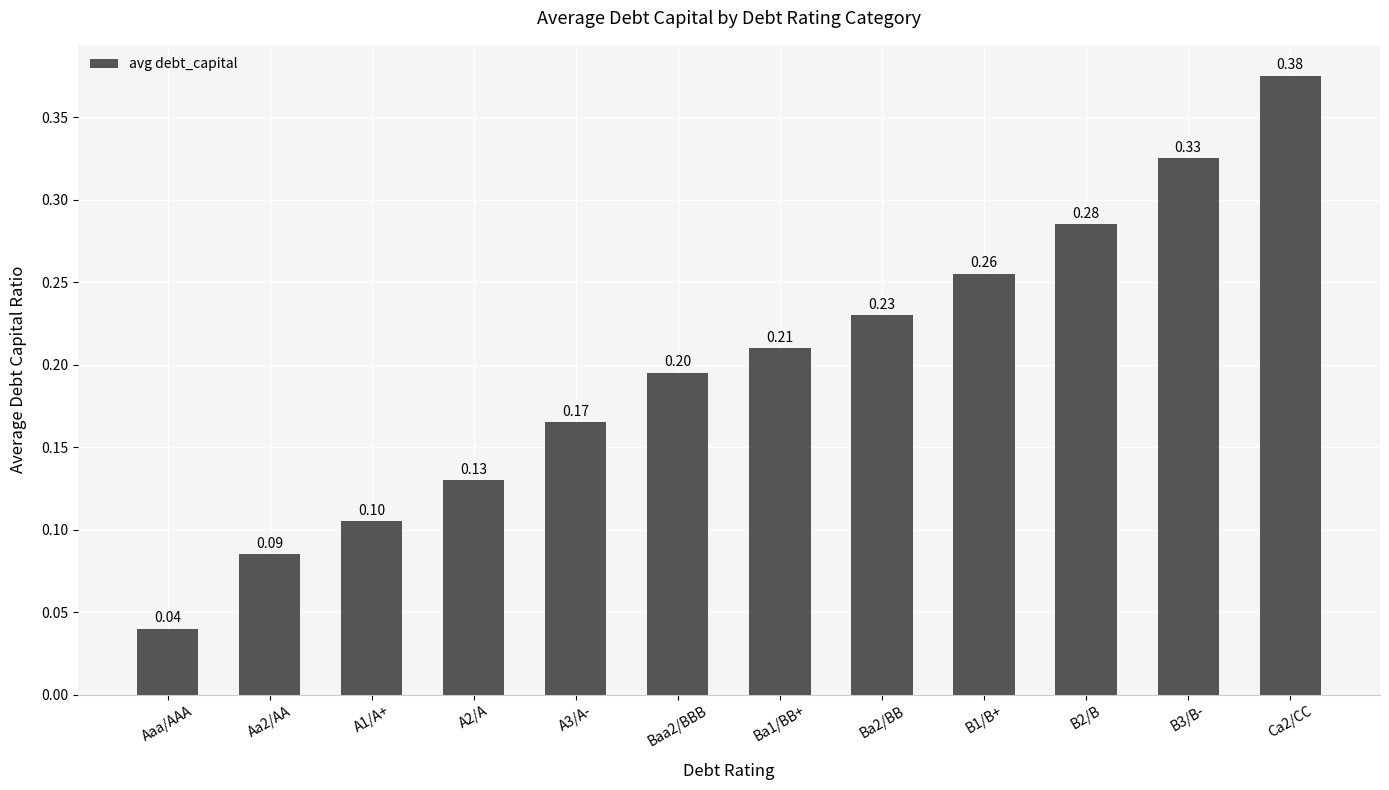

How many data points does each series have?

12